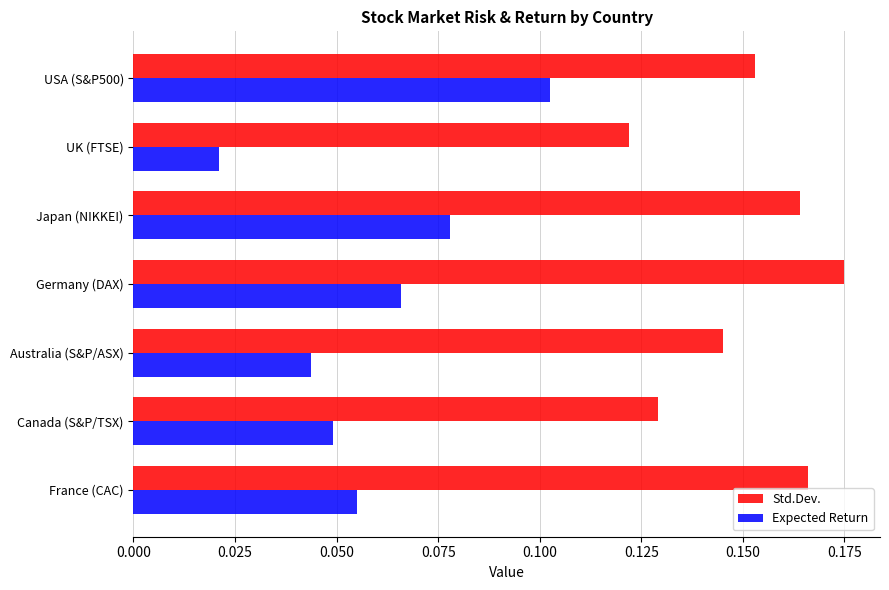

What is the sum of all Expected Return values?

0.4